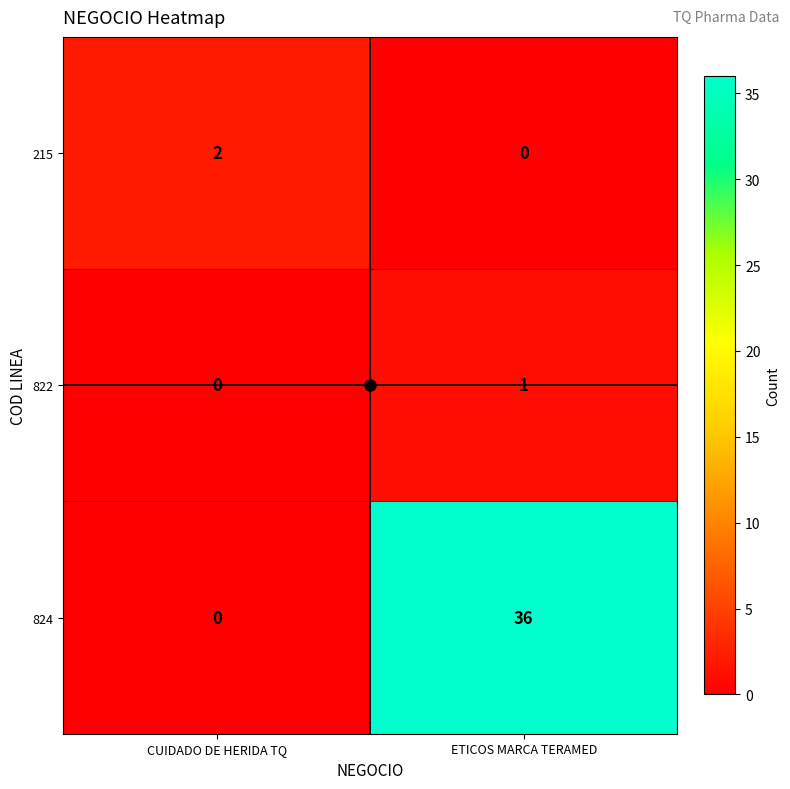

List the labels in order of 215 value, smallest first.

ETICOS MARCA TERAMED, CUIDADO DE HERIDA TQ